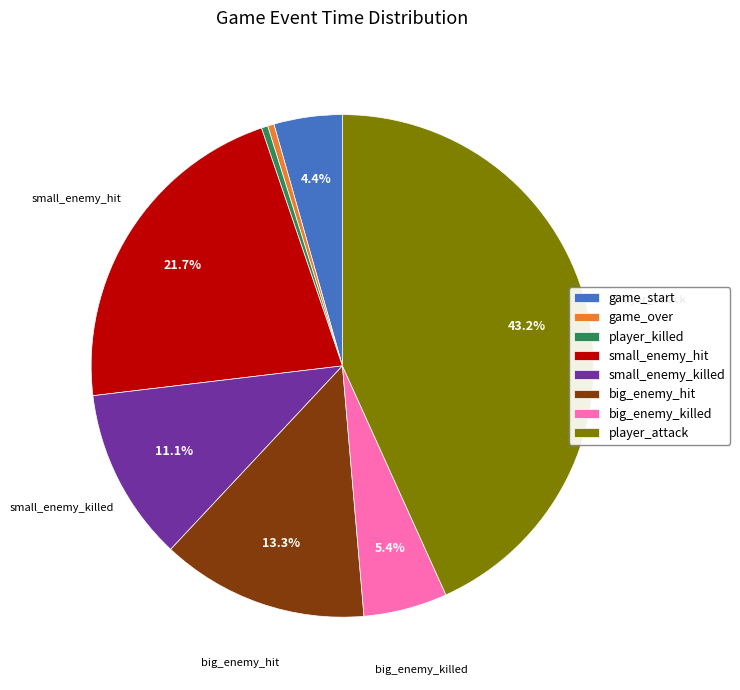

Is it true that player_attack is 43% of the pie?

True